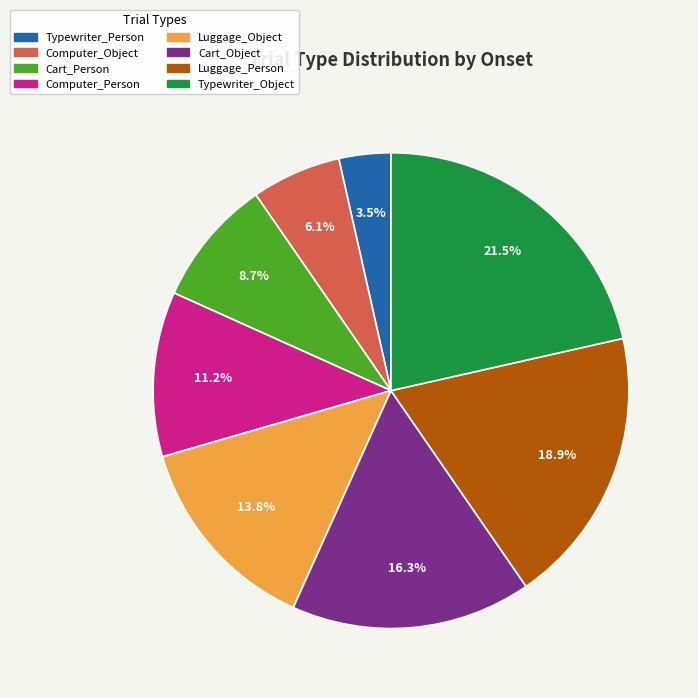

Is Luggage_Object the majority of the pie?

No